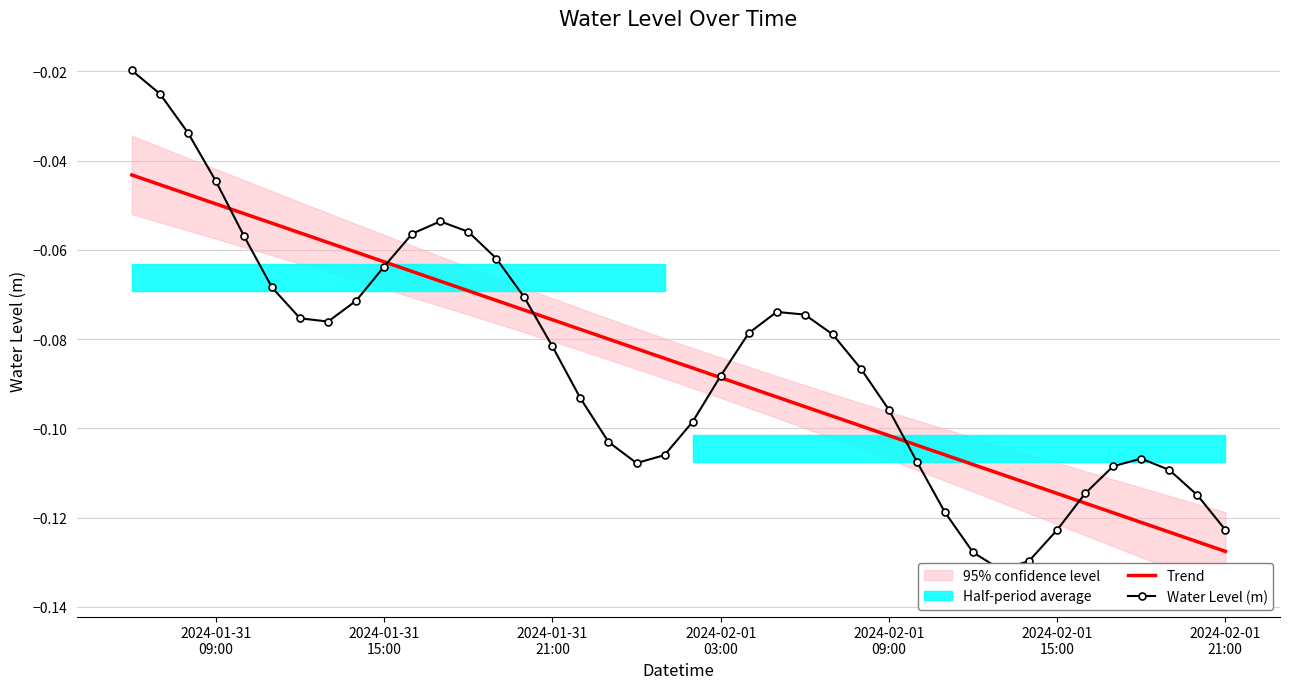

Which series has the largest total across all categories?

Trend